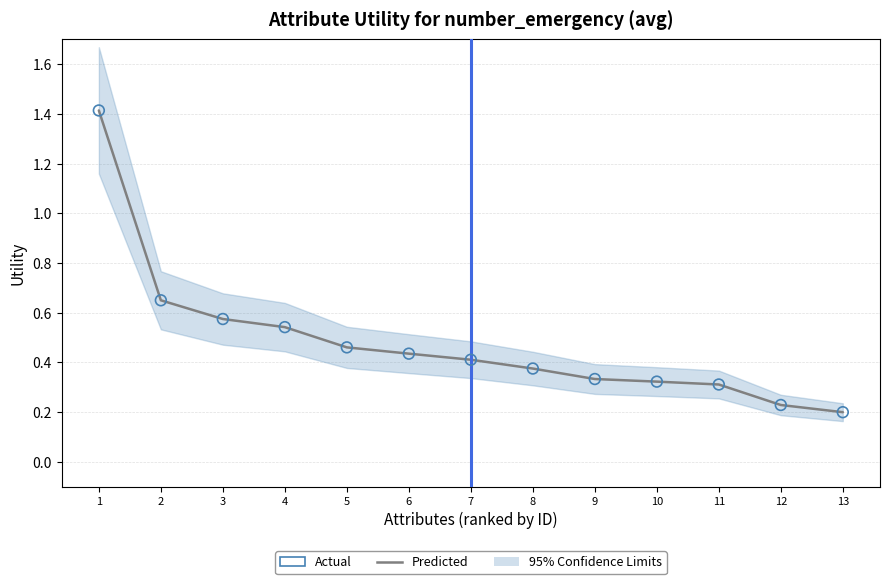

Which series has the largest Y range (max minus min)?

Predicted